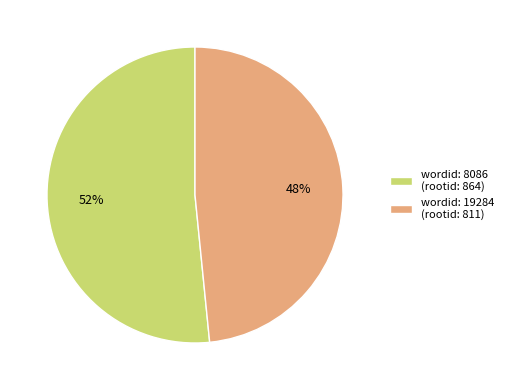

Does any single category account for the majority?

Yes